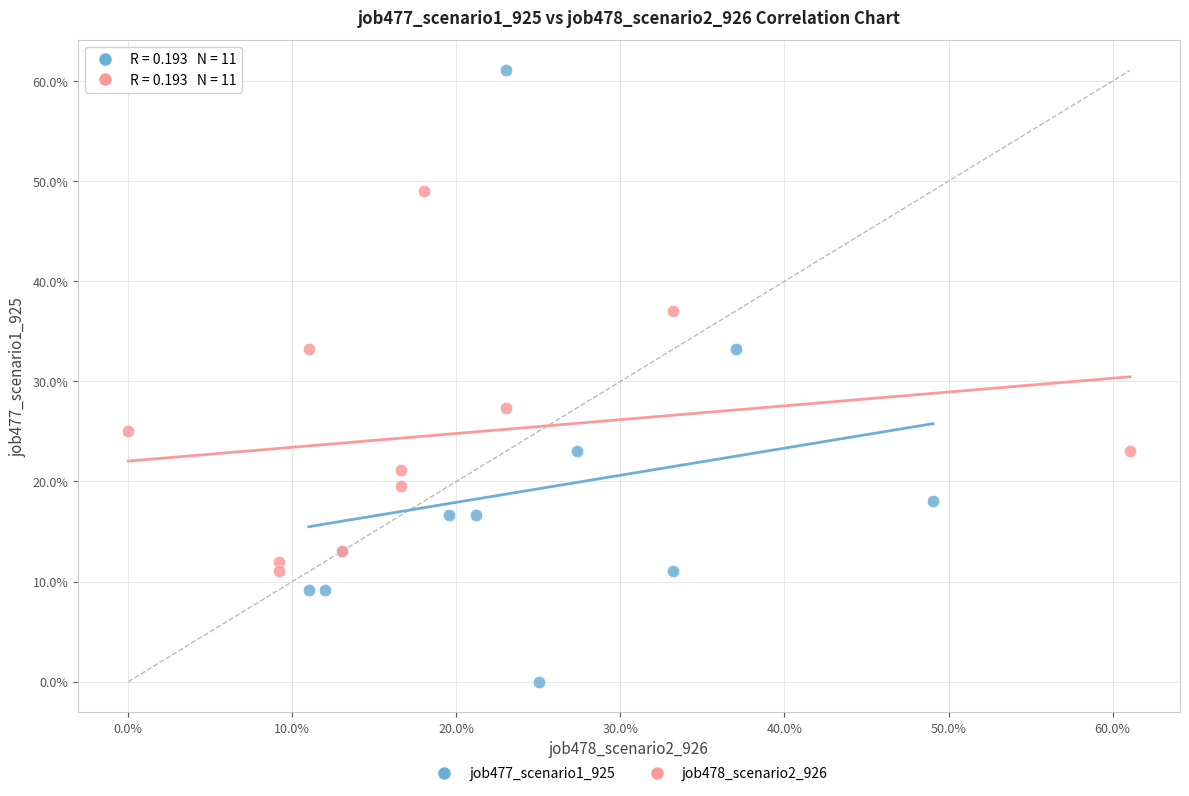

Which series reaches the minimum Y coordinate?

job477_scenario1_925